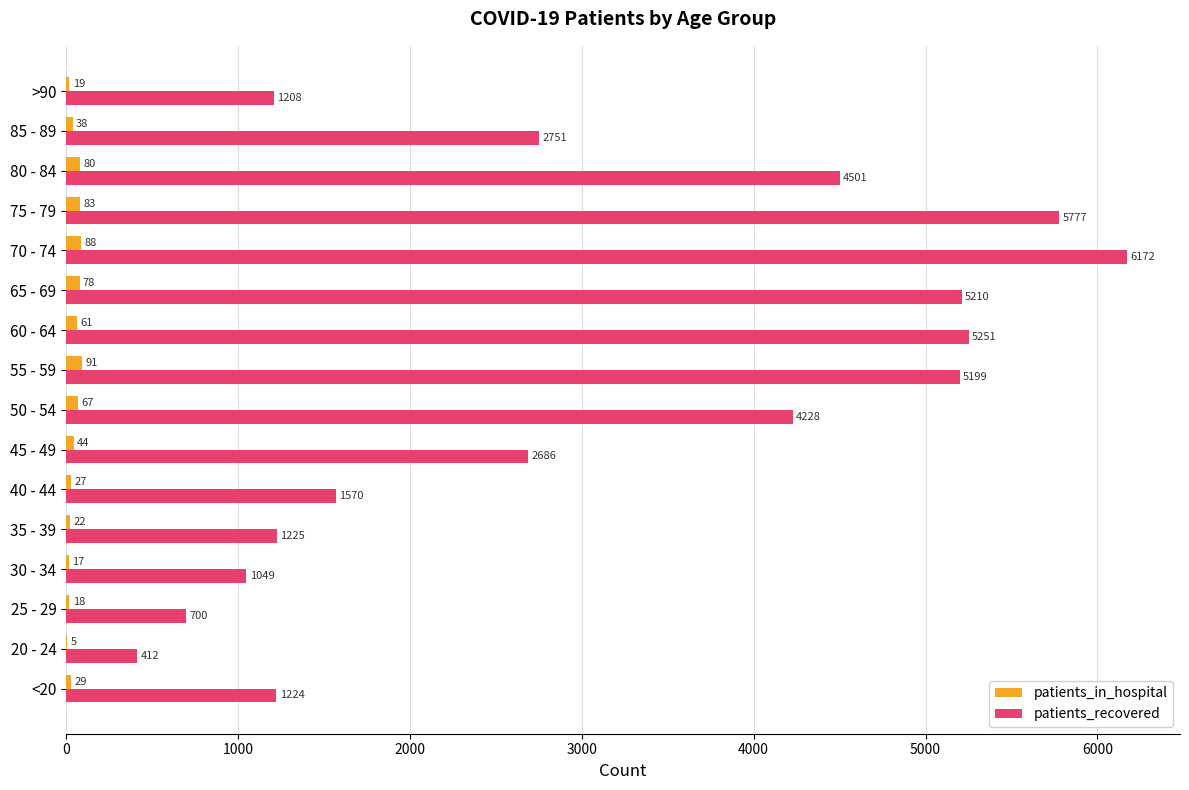

What is the approximate value of patients_in_hospital at 40 - 44, to the nearest 5?

25